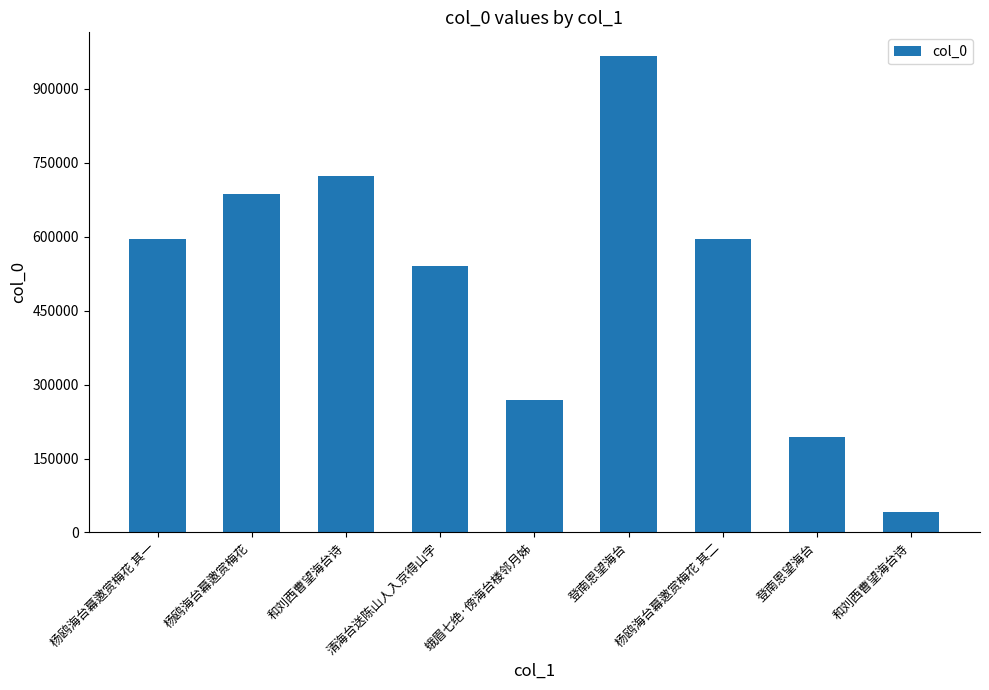

Count the number of categories in the chart.

9